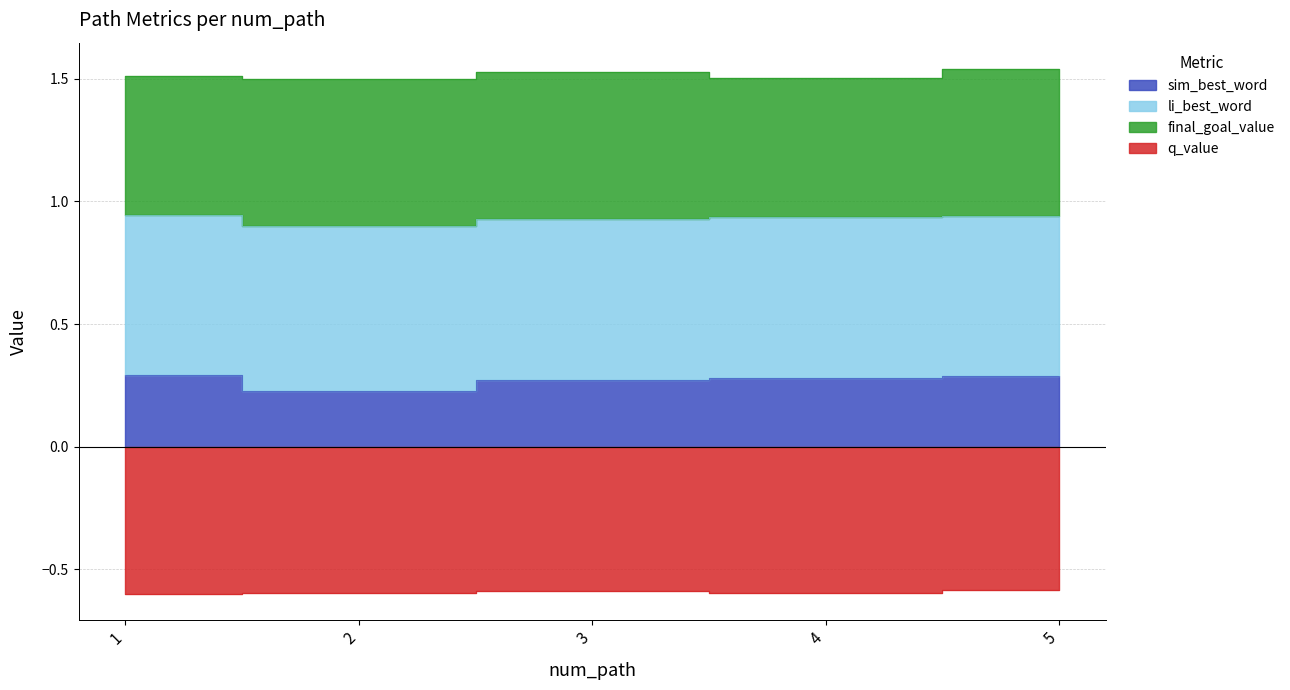

True or false: li_best_word has more than 2 interior local peaks.

False